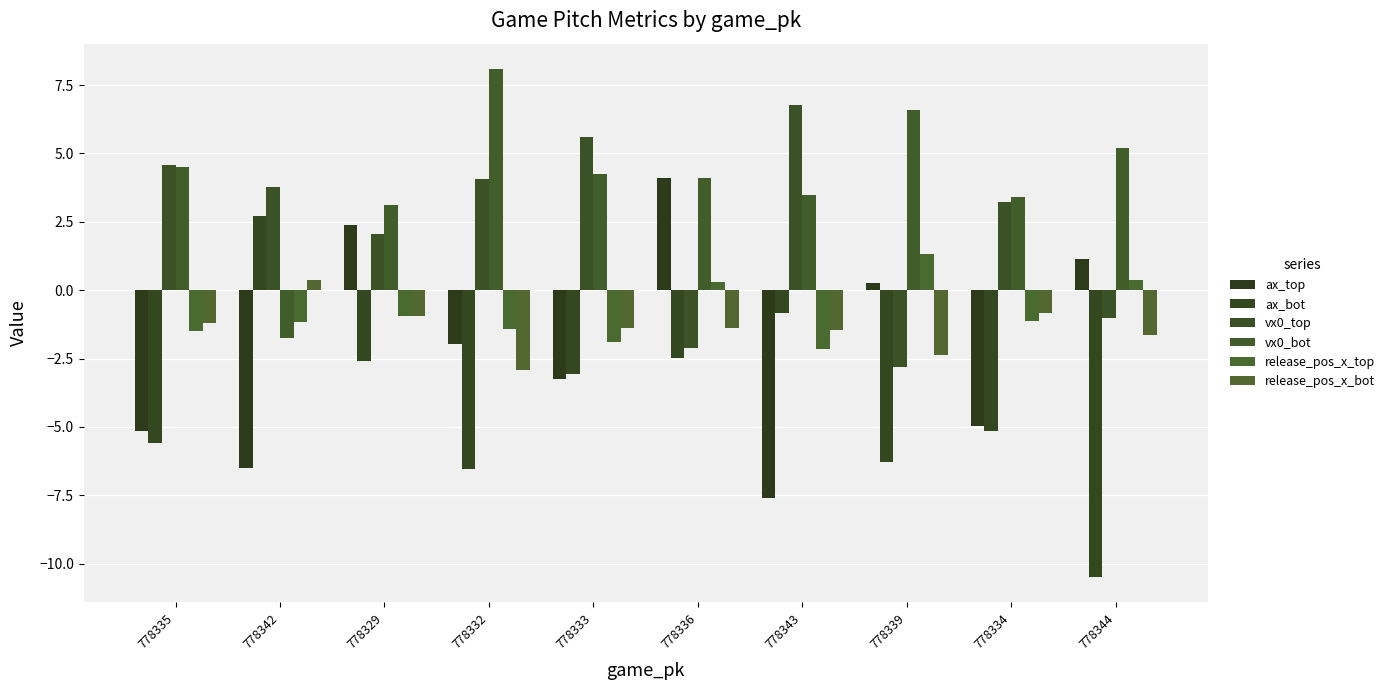

Which series has the largest range (max minus min)?

ax_bot